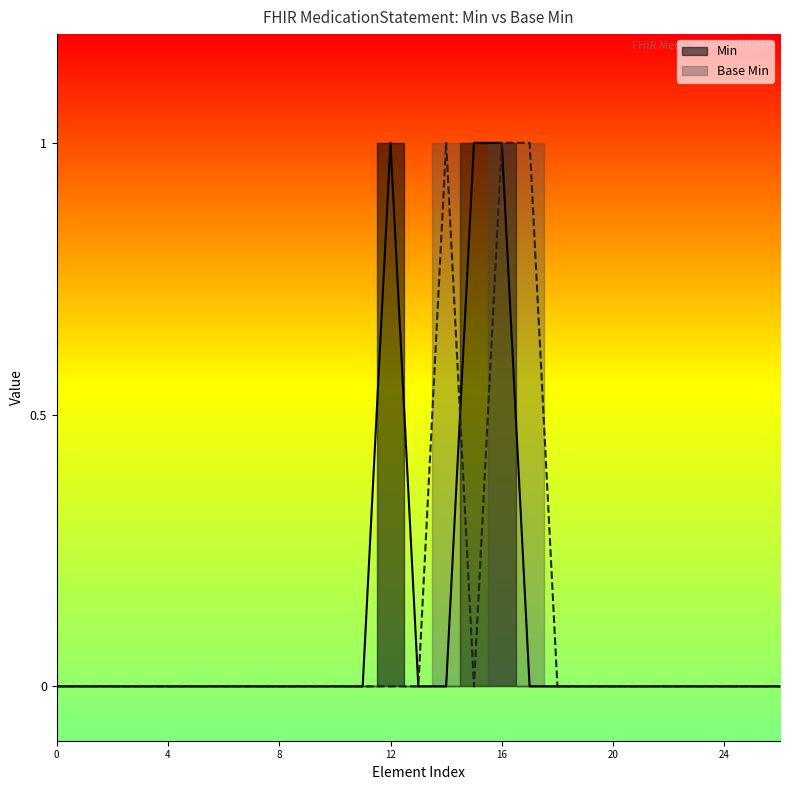

True or false: the data shows 0 at 24.

False